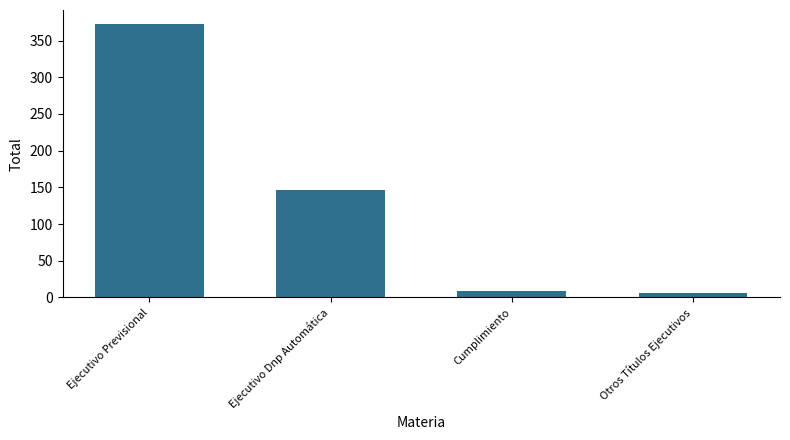

What is the change in value from Ejecutivo Previsional to Ejecutivo Dnp Automática?

-226